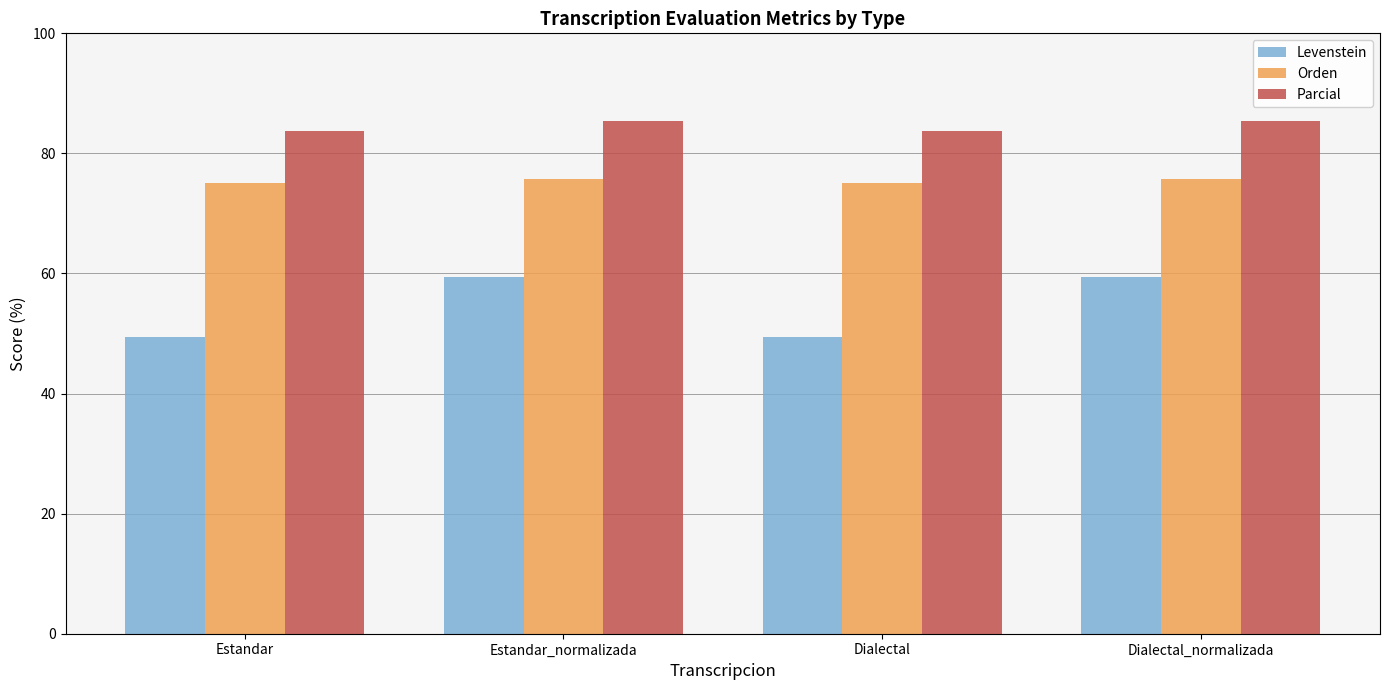

What is the label of the 3rd bar from the left?

Dialectal